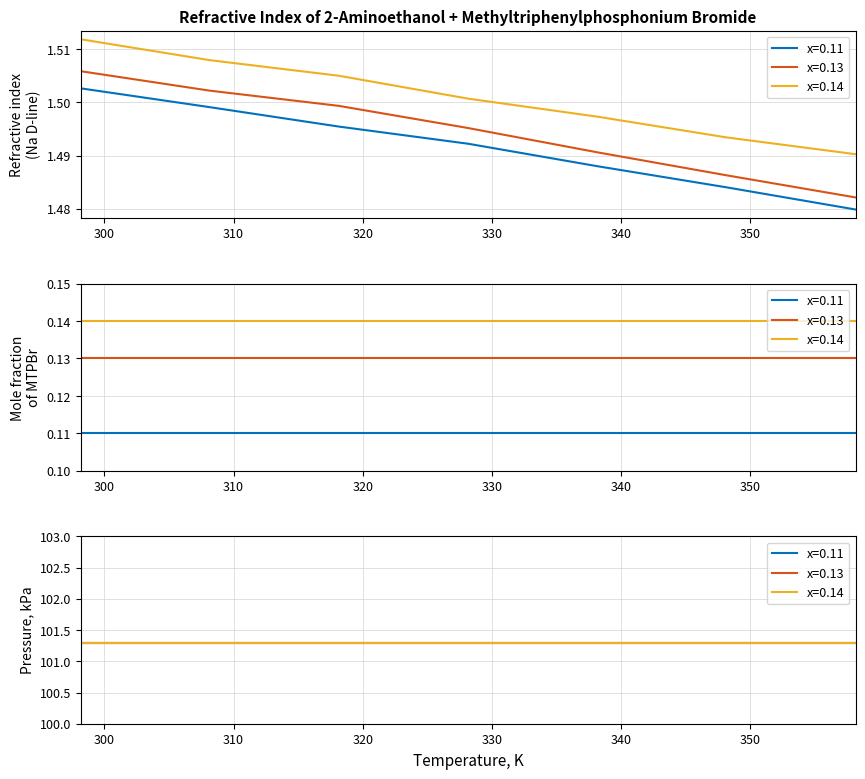

True or false: x=0.13 has more than 2 points higher than both neighbors.

False